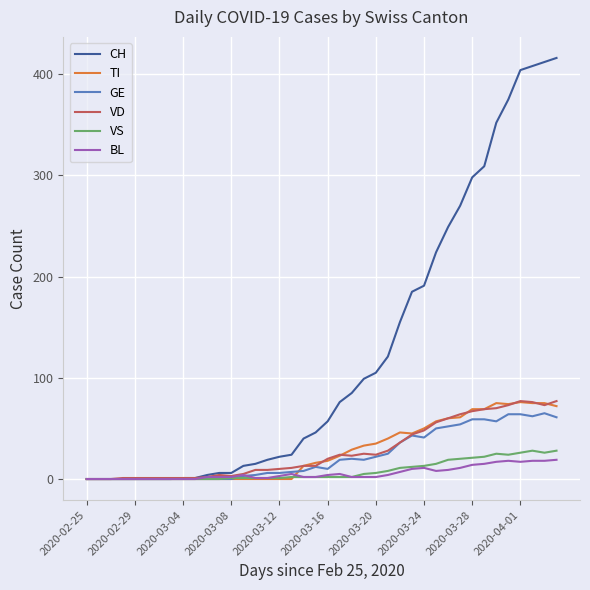

Which series has the widest spread of values?

CH